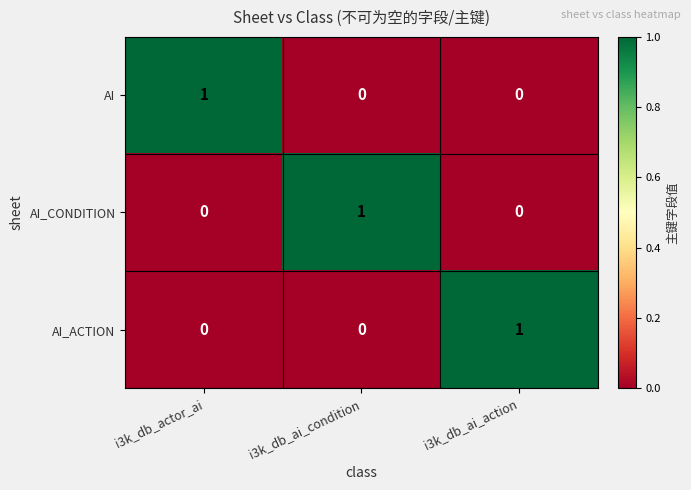

Count the AI values in the range 0 to 1.

3